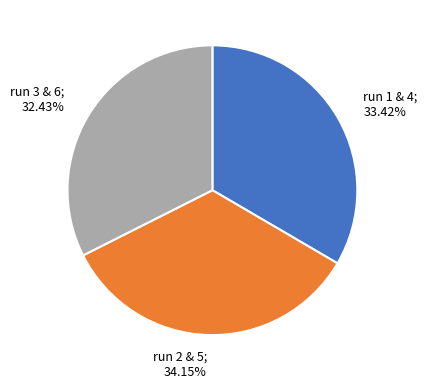

Does any single category account for the majority?

No